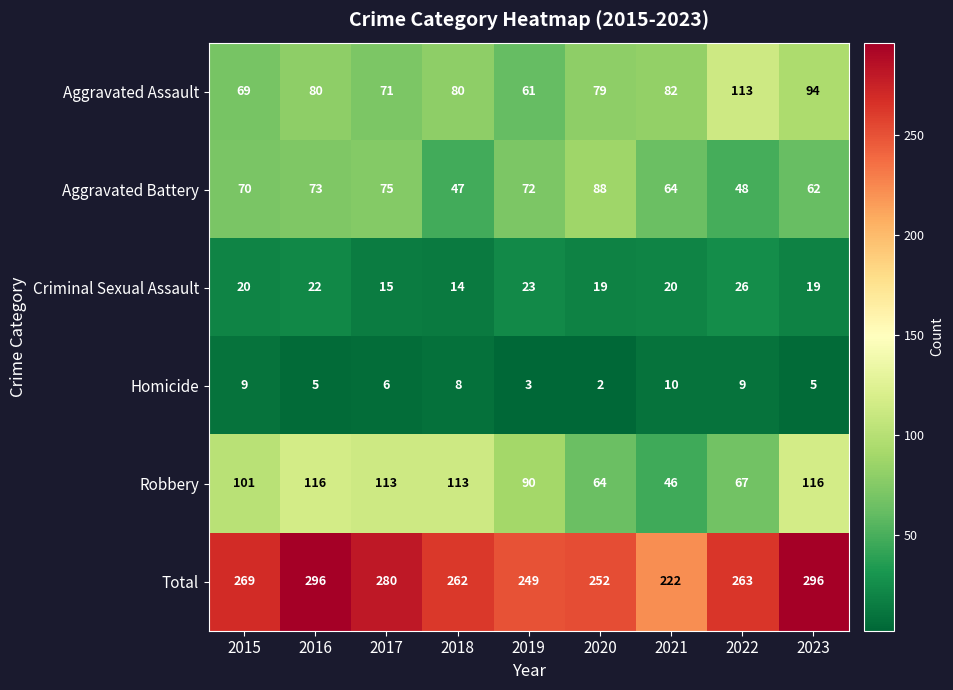

What is the sum of the Aggravated Assault values at 2022 and 2015?

182